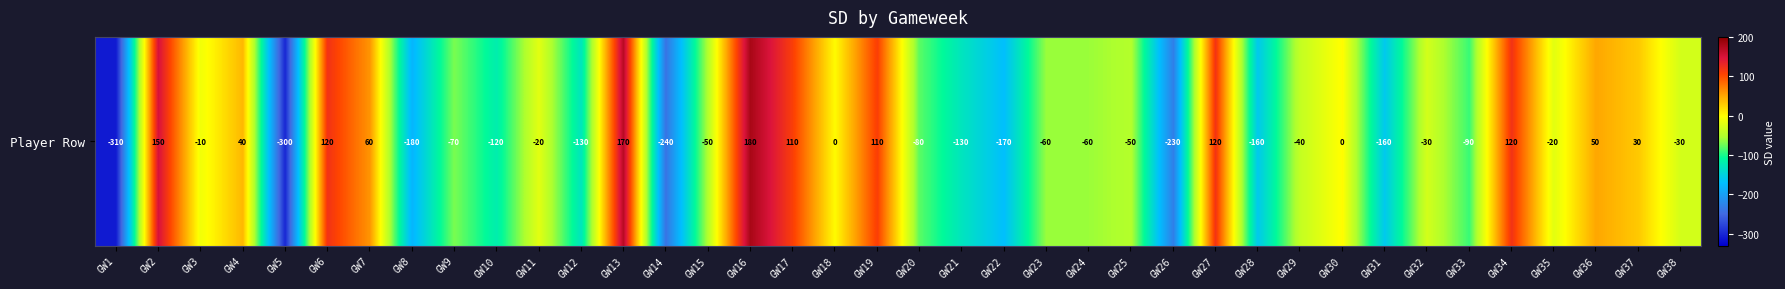

Reading left to right, transcribe all the data shown in this chart.

-310	150	-10	40	-300	120	60	-180	-70	-120	-20	-130	170	-240	-50	180	110	0	110	-80	-130	-170	-60	-60	-50	-230	120	-160	-40	0	-160	-30	-90	120	-20	50	30	-30